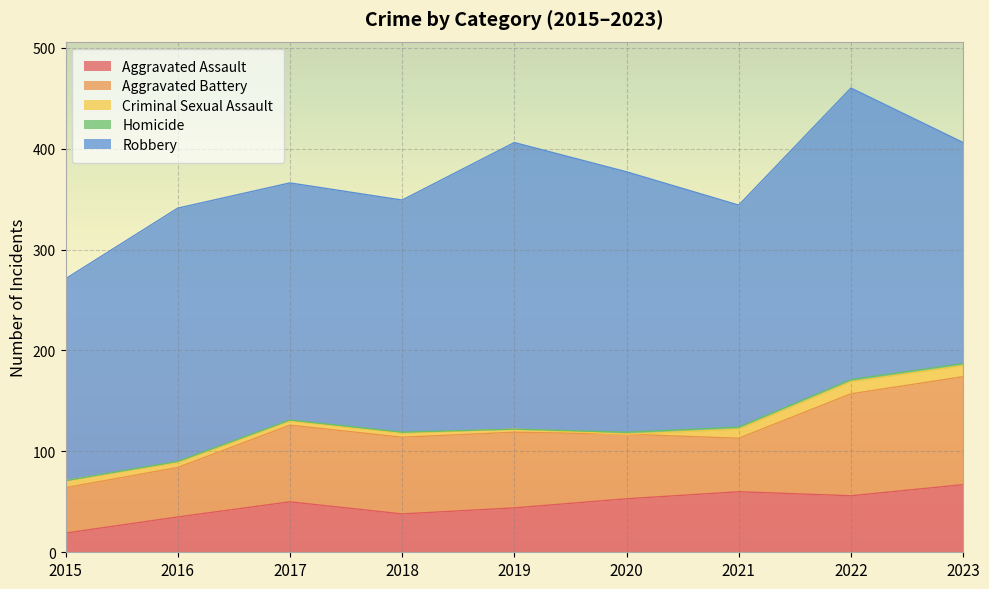

Reading left to right, extract all data points from this chart.

Aggravated Assault: 2015=19	2016=35	2017=50	2018=38	2019=44	2020=53	2021=60	2022=56	2023=67
Aggravated Battery: 2015=45	2016=49	2017=76	2018=76	2019=75	2020=64	2021=53	2022=101	2023=107
Criminal Sexual Assault: 2015=7	2016=5	2017=4	2018=4	2019=3	2020=0	2021=9	2022=12	2023=11
Homicide: 2015=0	2016=1	2017=1	2018=1	2019=0	2020=2	2021=2	2022=2	2023=2
Robbery: 2015=200	2016=251	2017=235	2018=230	2019=284	2020=258	2021=220	2022=289	2023=219